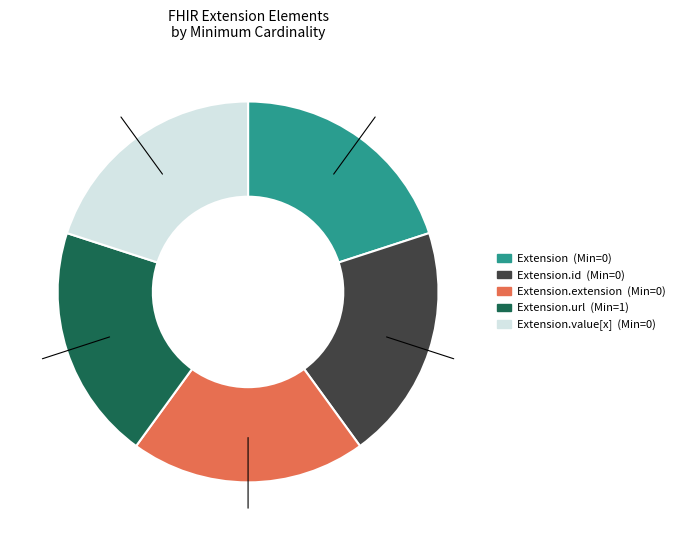

Does any single category account for the majority?

No